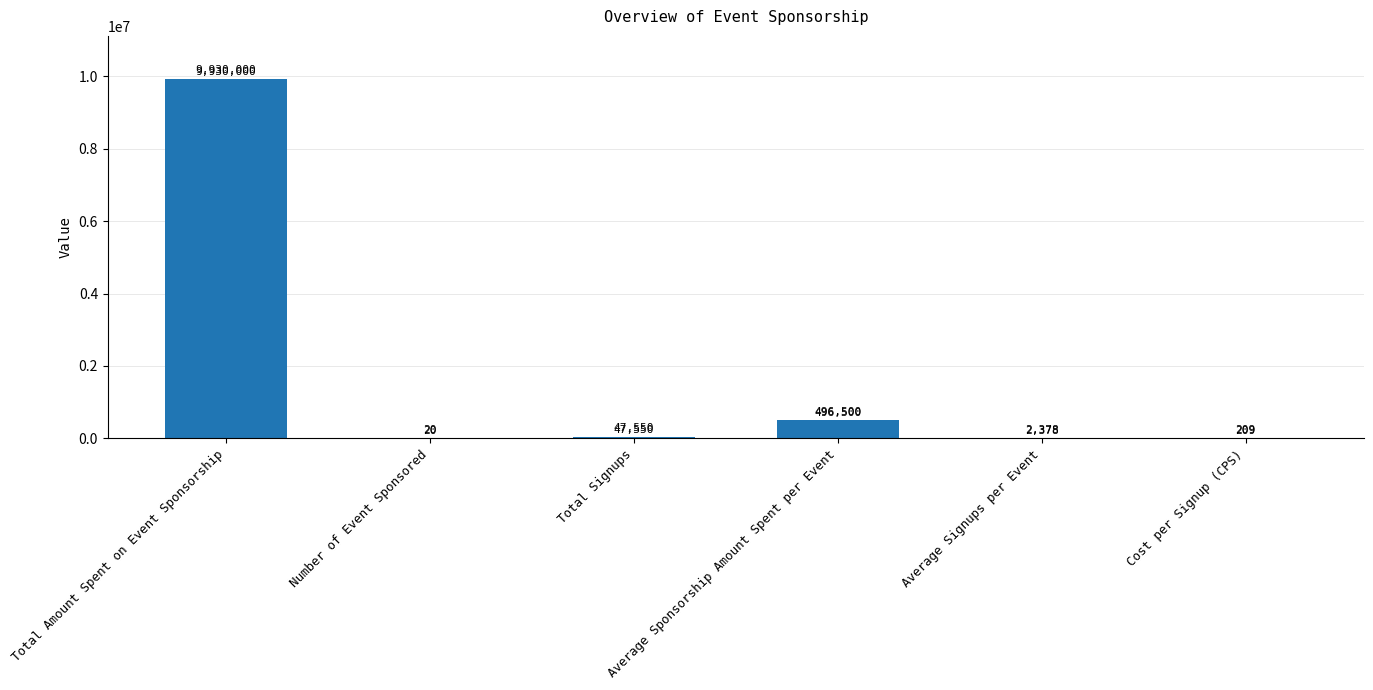

What is the sum of all values?

10476657